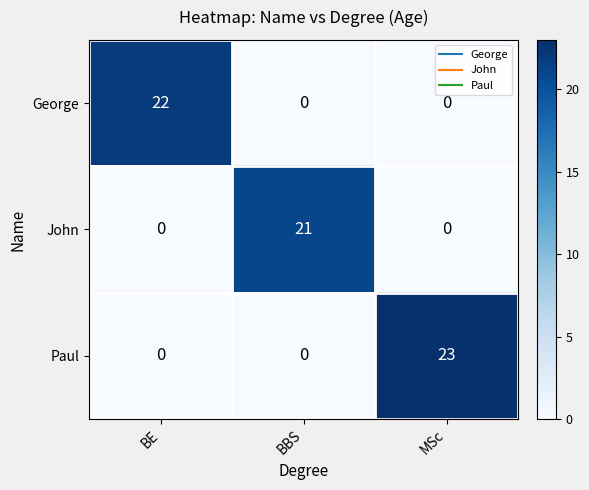

Rank the series by their maximum value, from highest to lowest.

Paul, George, John